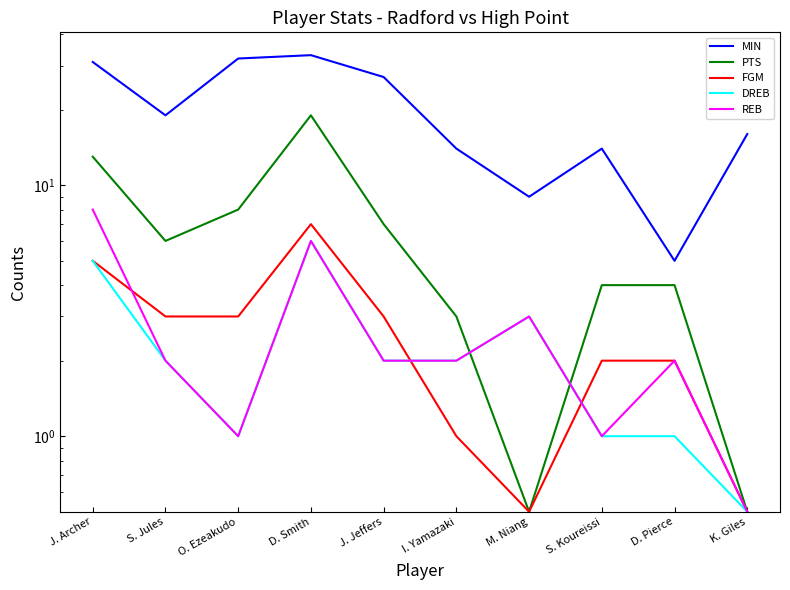

The value of FGM at J. Jeffers is 5.1. True or false?

False